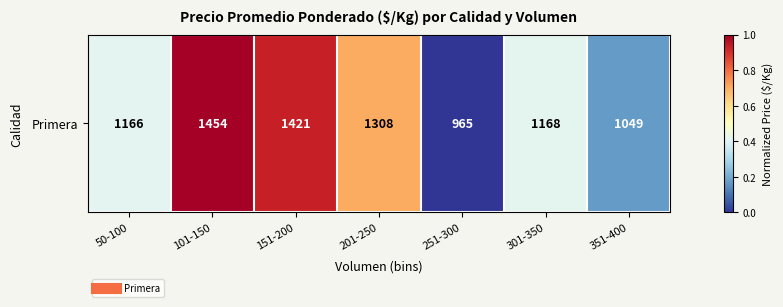

Reading left to right, list all the values displayed in this chart.

0.4	1.0	0.9	0.7	0.0	0.4	0.2